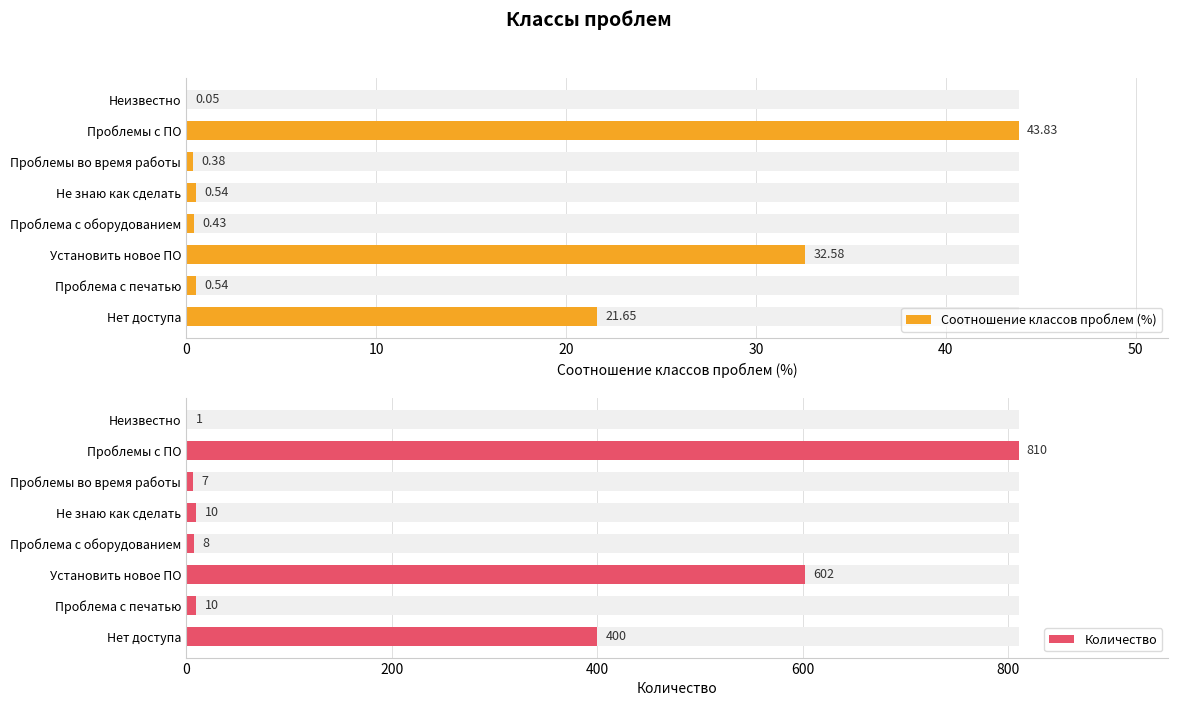

What is the sum of all Количество values?

1848.0